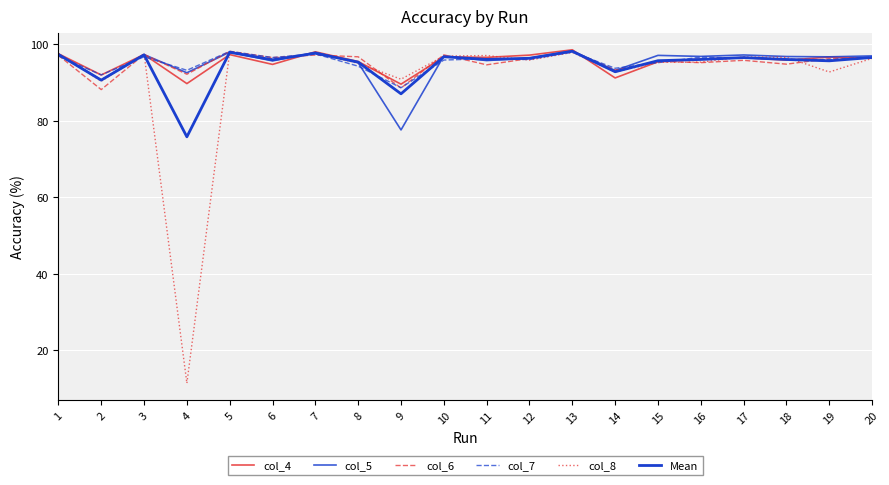

How many lines are shown in the chart?

6